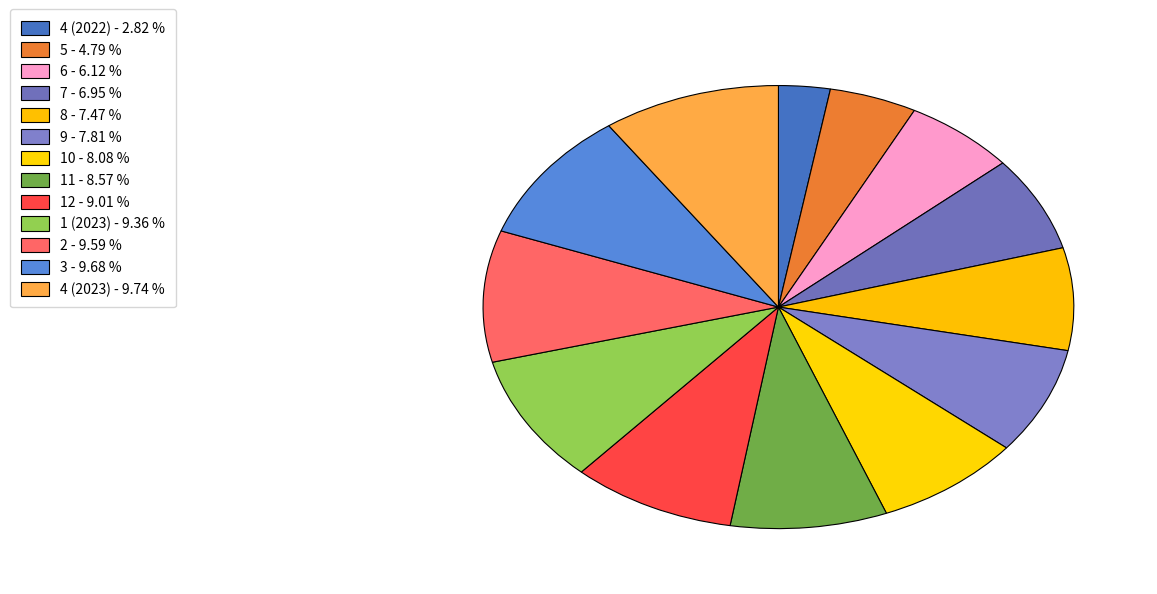

Which slice is the largest?

4 (2023)